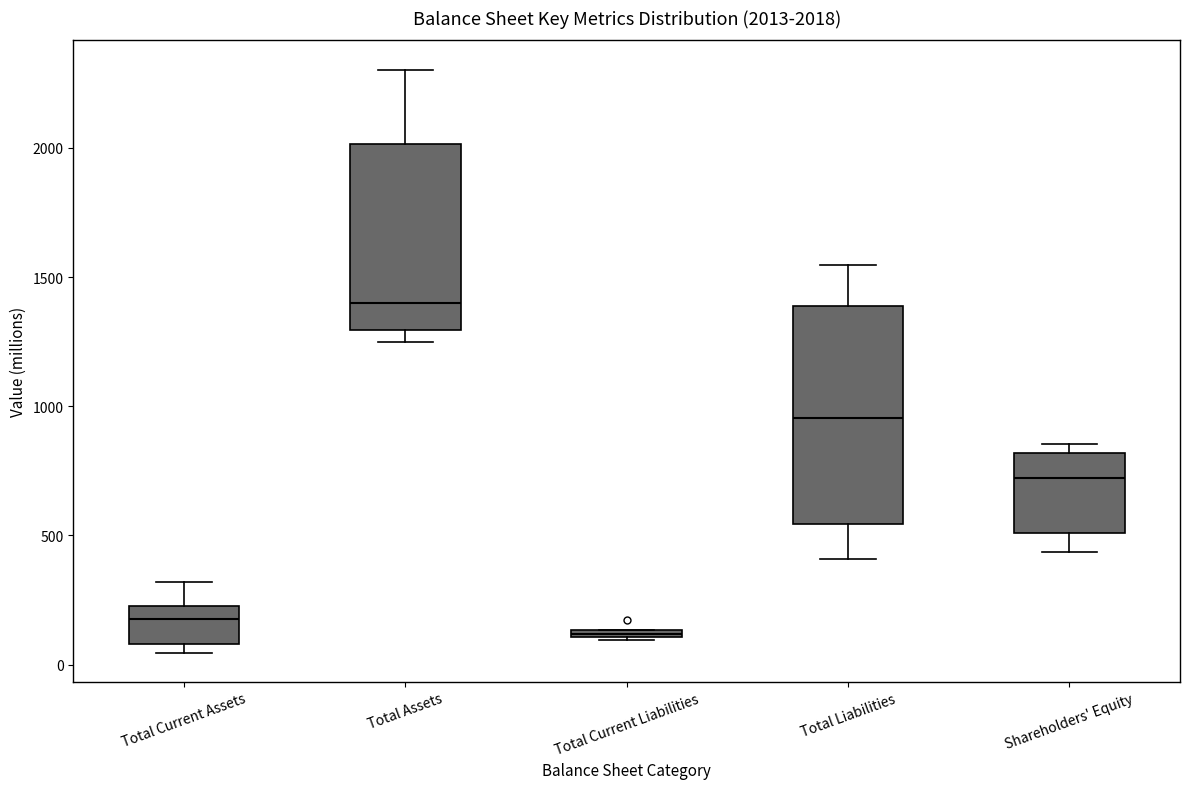

Comparing the boxes themselves (not the whiskers), which one is the tallest?

Total Liabilities